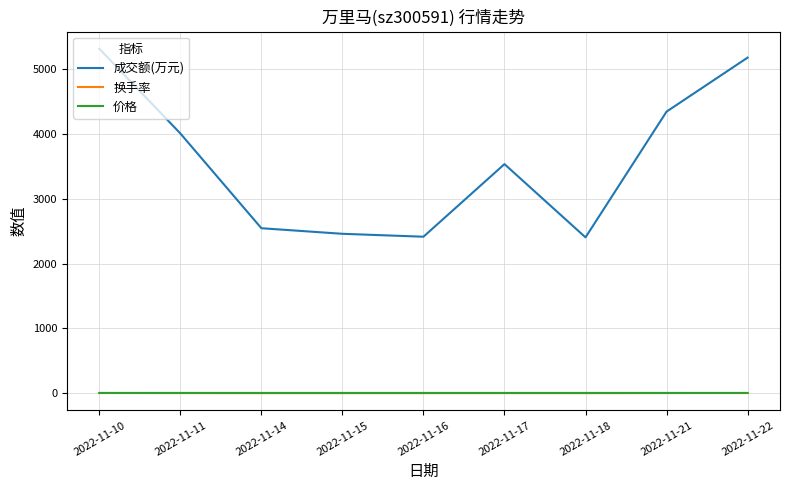

Which series has the largest range (max minus min)?

成交额(万元)